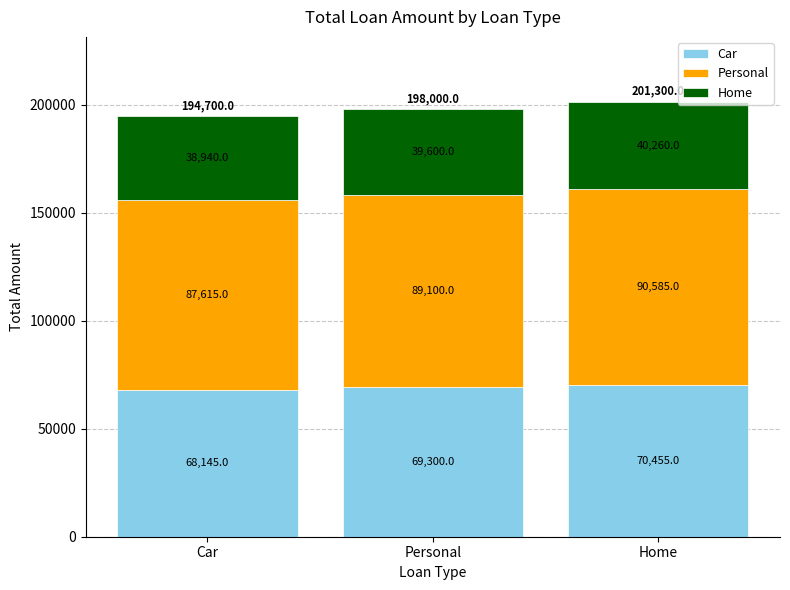

At Car, list the series in order from largest to smallest.

Personal, Car, Home